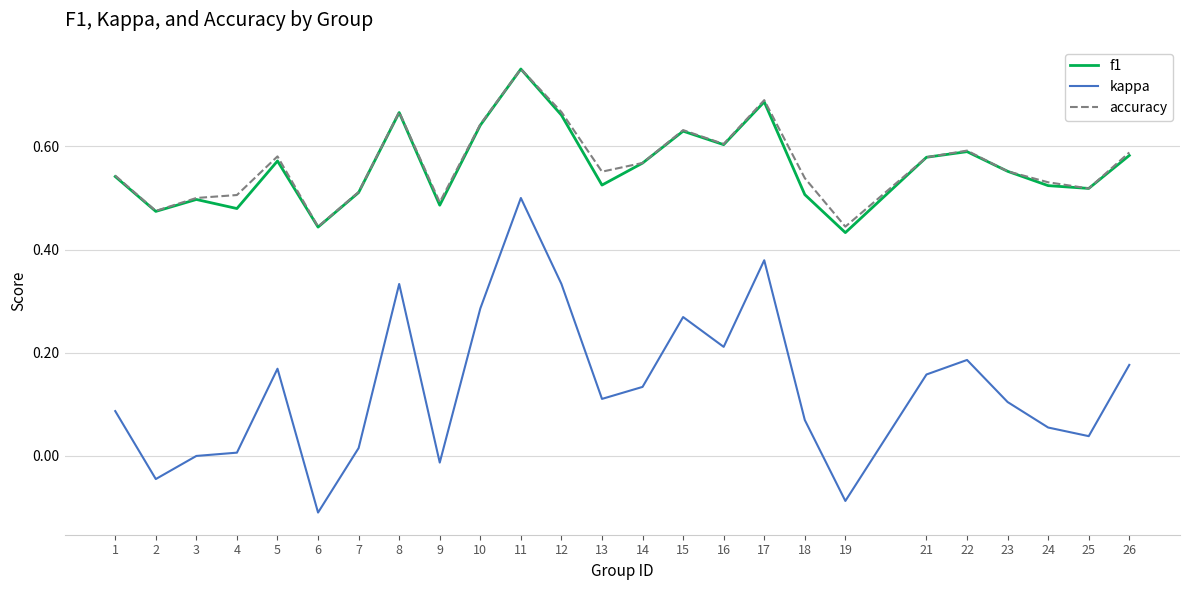

Which series has the widest spread of values?

kappa